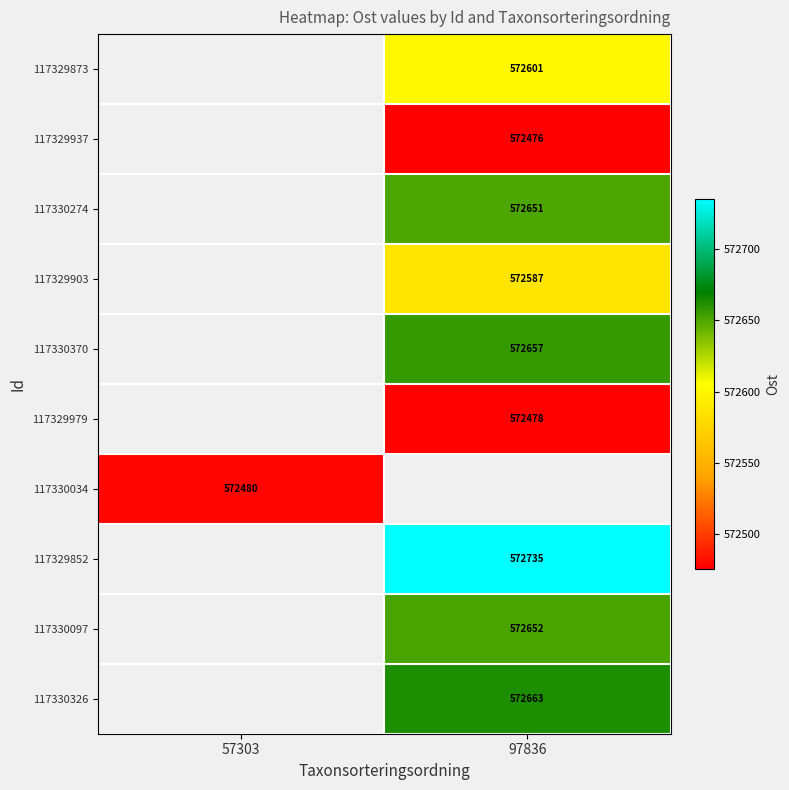

What is the maximum value shown in the chart?

572735.0